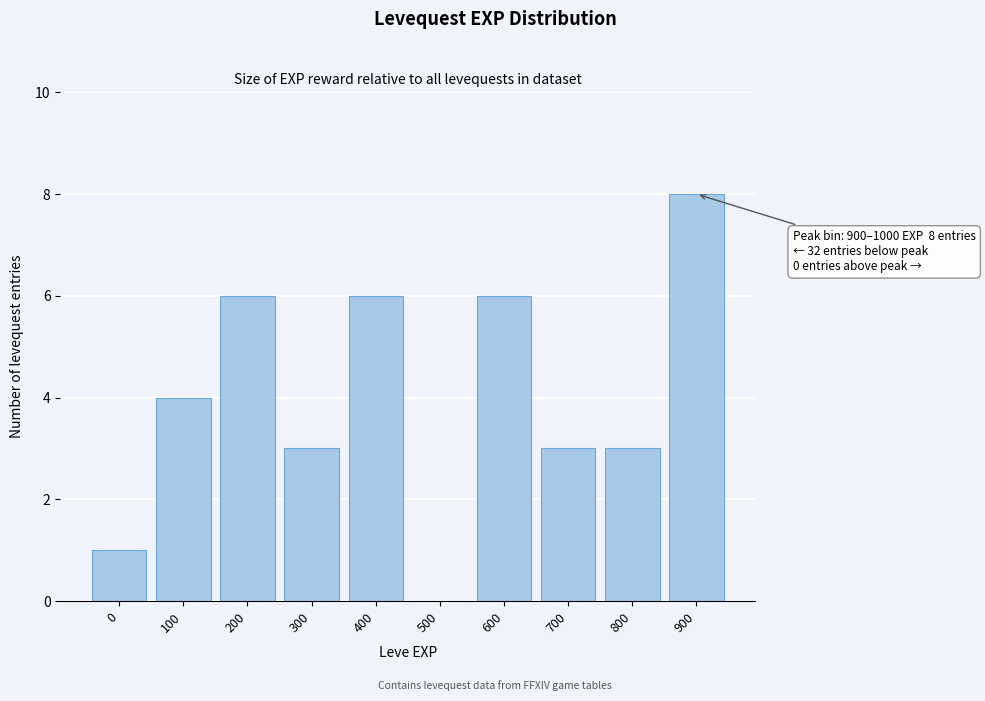

Reading left to right, list all the values displayed in this chart.

0=1	100=4	200=6	300=3	400=6	500=0	600=6	700=3	800=3	900=8